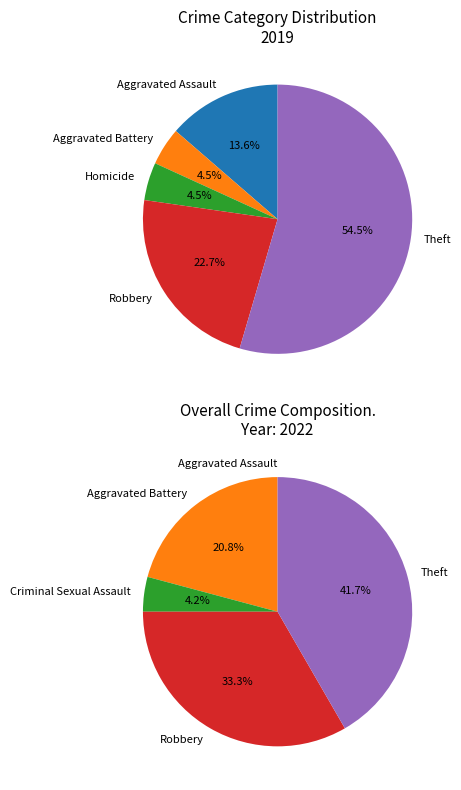

To the nearest percent, what portion does Robbery represent?

23%